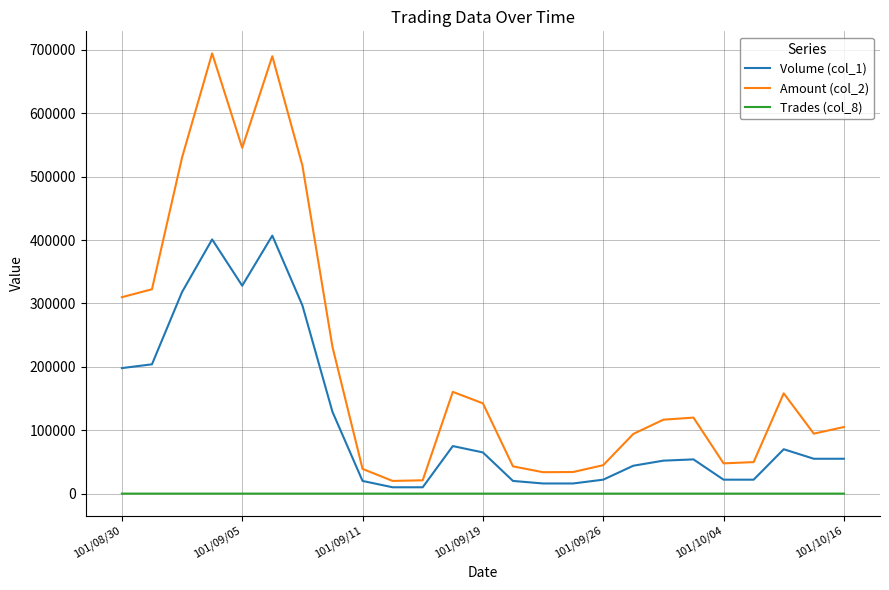

True or false: Amount (col_2) and Trades (col_8) intersect in this chart.

False